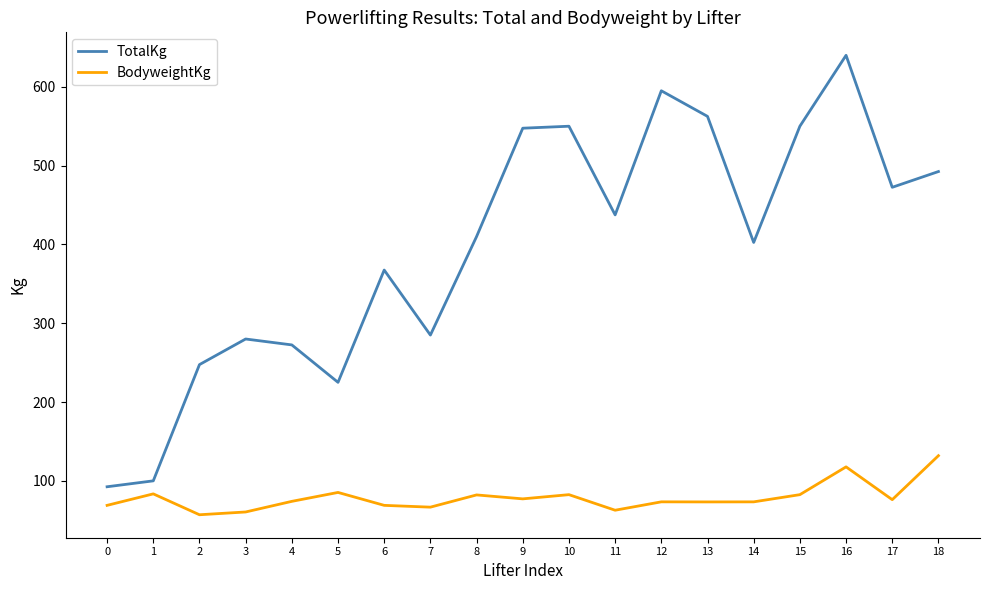

What is the spread (max minus min) of values at 15?

467.5